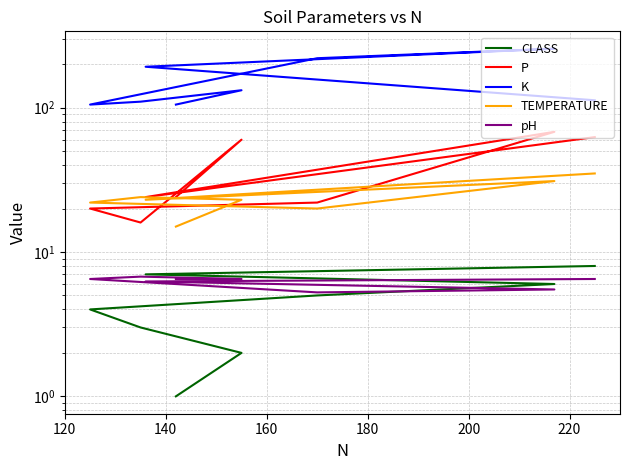

What is the difference between the second highest and minimum values in the CLASS series?

6.0